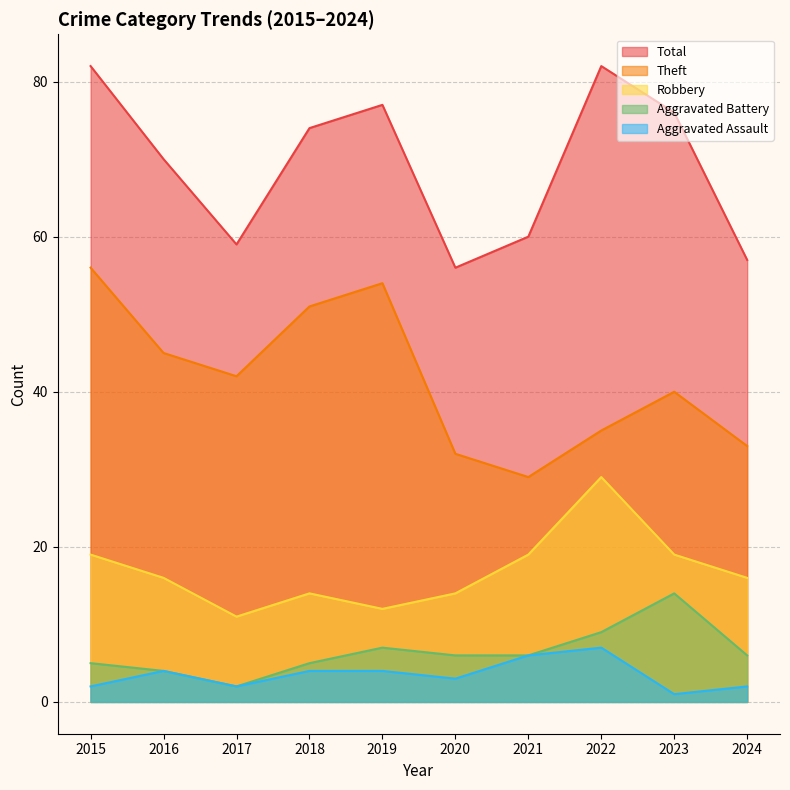

At which category does Total reach its first local valley?

2017